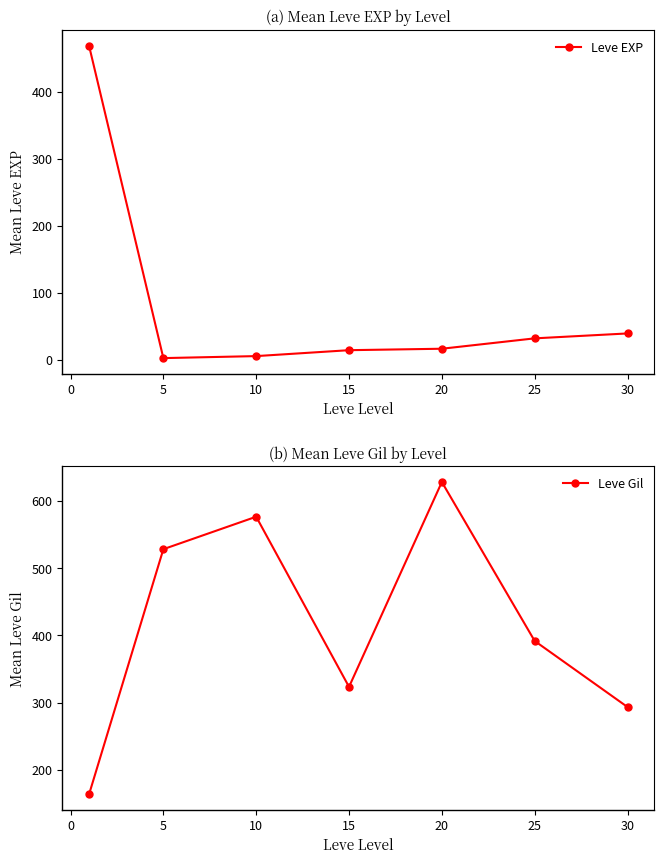

Is it true that Leve Gil equals 555.0 at 25?

False